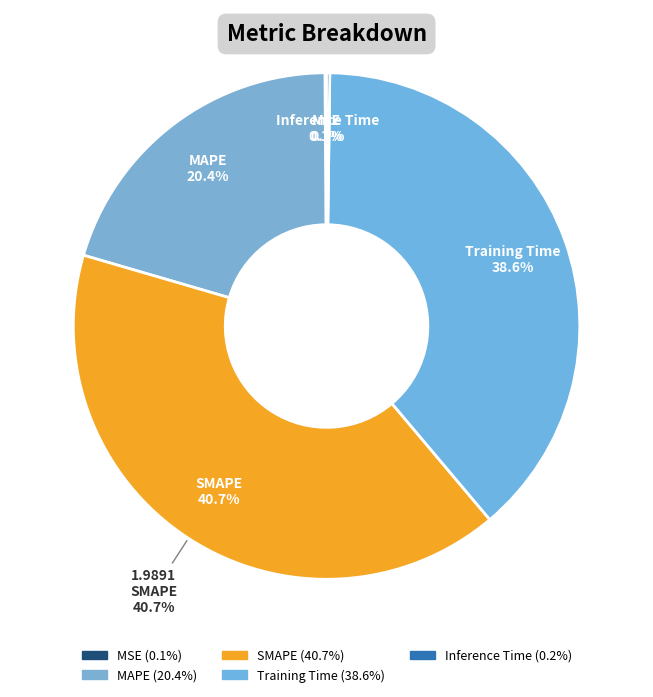

How much of the chart is everything except MAPE?

79.6%